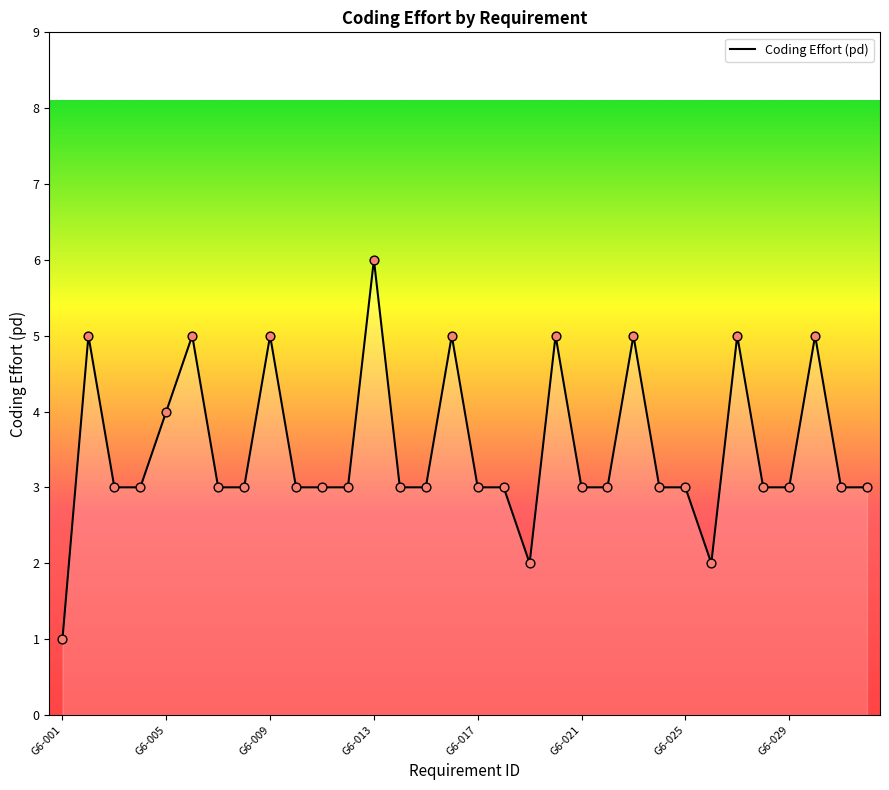

What is the maximum value shown in the chart?

6